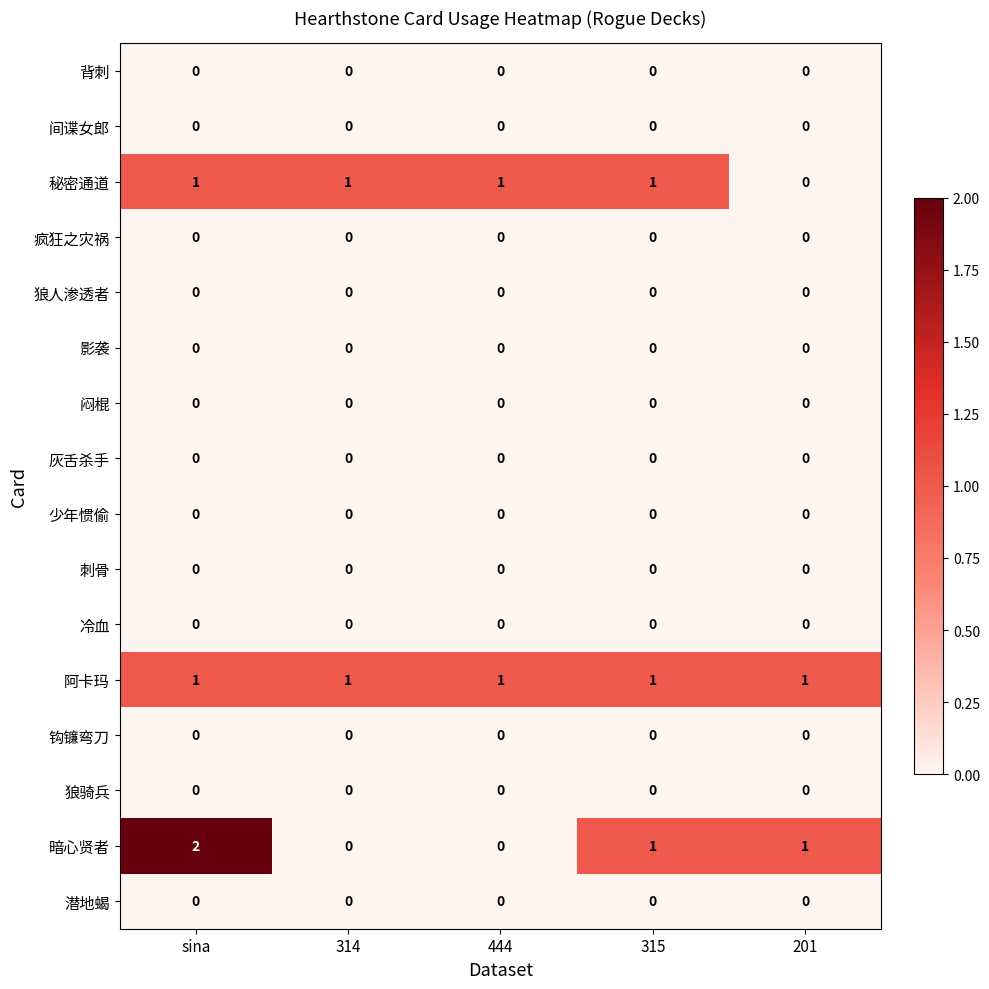

The value of 少年惯偷 at 201 is 0. True or false?

True